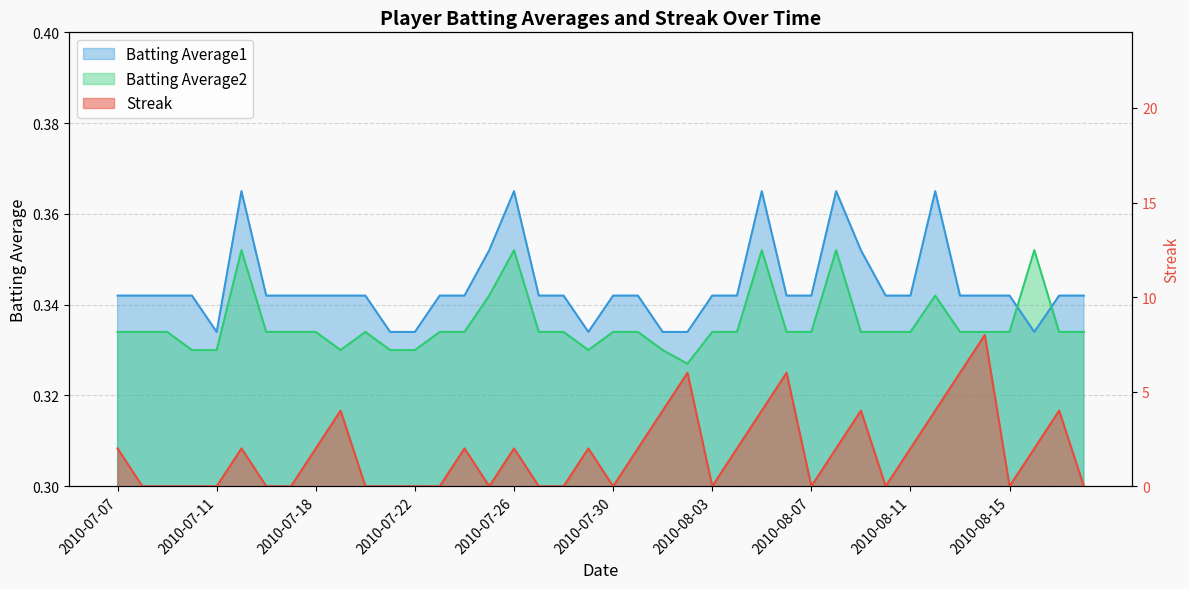

Reading left to right, extract all data points from this chart.

Streak: 2.0	0.0	0.0	0.0	0.0	2.0	0.0	0.0	2.0	4.0	0.0	0.0	0.0	0.0	2.0	0.0	2.0	0.0	0.0	2.0	0.0	2.0	4.0	6.0	0.0	2.0	4.0	6.0	0.0	2.0	4.0	0.0	2.0	4.0	6.0	8.0	0.0	2.0	4.0	0.0
Batting Average1: 0.3	0.3	0.3	0.3	0.3	0.4	0.3	0.3	0.3	0.3	0.3	0.3	0.3	0.3	0.3	0.4	0.4	0.3	0.3	0.3	0.3	0.3	0.3	0.3	0.3	0.3	0.4	0.3	0.3	0.4	0.4	0.3	0.3	0.4	0.3	0.3	0.3	0.3	0.3	0.3
Batting Average2: 0.3	0.3	0.3	0.3	0.3	0.4	0.3	0.3	0.3	0.3	0.3	0.3	0.3	0.3	0.3	0.3	0.4	0.3	0.3	0.3	0.3	0.3	0.3	0.3	0.3	0.3	0.4	0.3	0.3	0.4	0.3	0.3	0.3	0.3	0.3	0.3	0.3	0.4	0.3	0.3